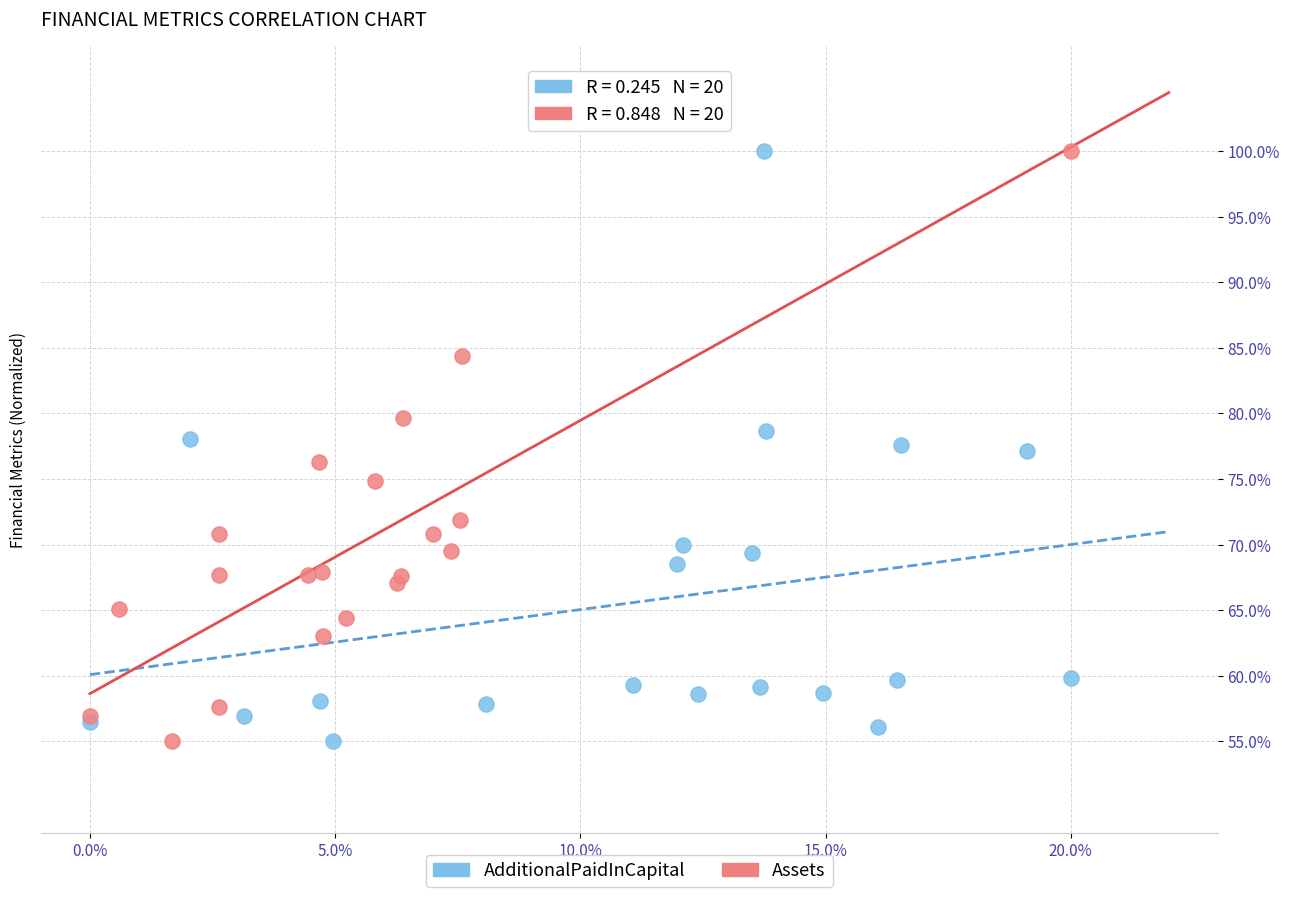

What are all the series names shown in the legend?

AdditionalPaidInCapital, Assets